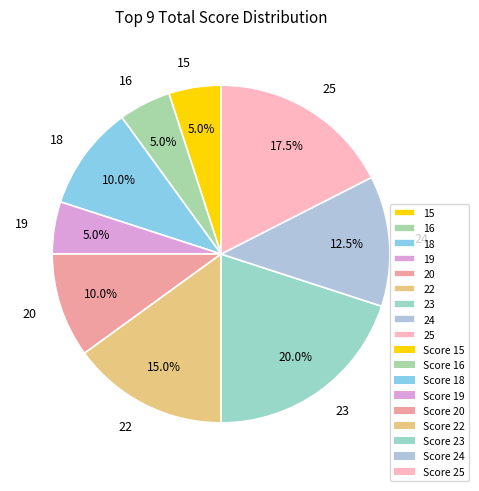

Combined, do 19 and 15 account for over 50%?

No